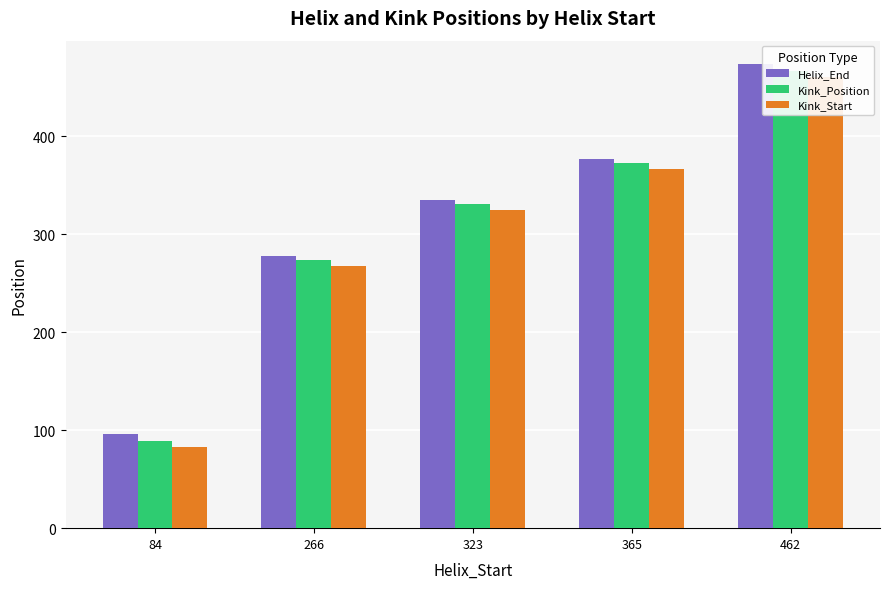

List the labels in order of Kink_Start value, smallest first.

84, 266, 323, 365, 462